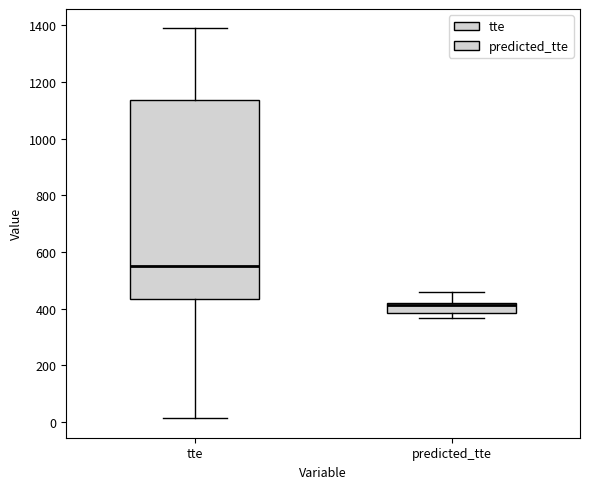

Comparing the boxes themselves (not the whiskers), which one is the tallest?

tte